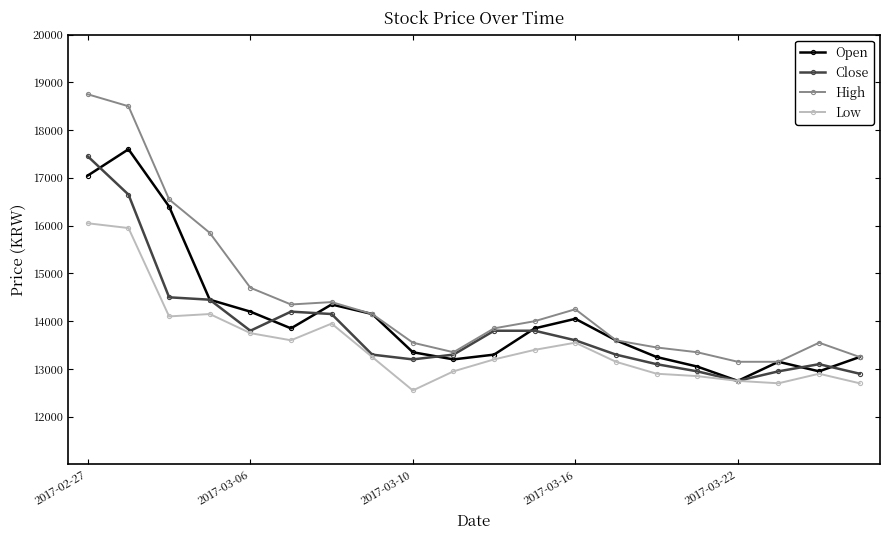

Which series has the largest total across all categories?

High